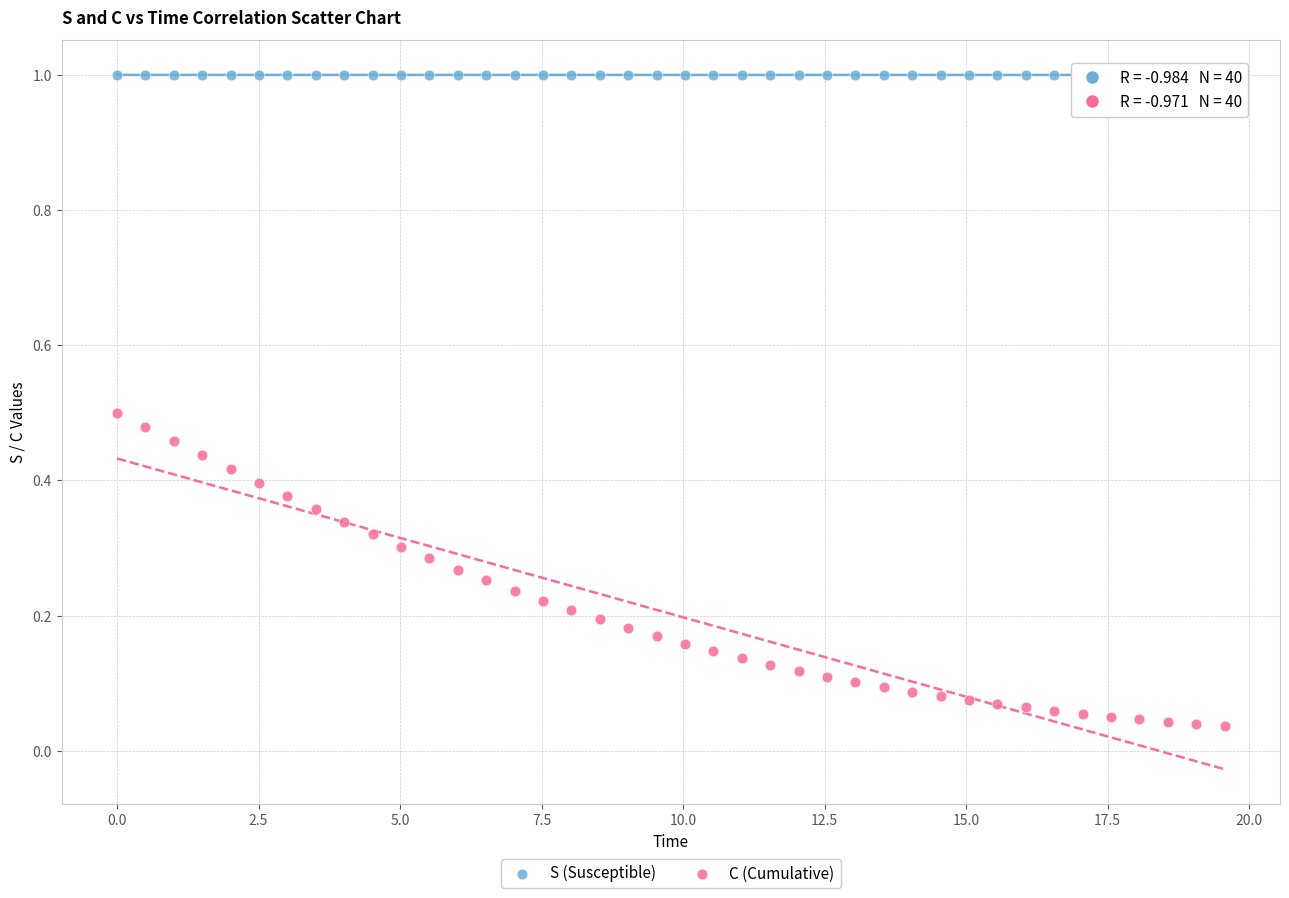

Across all data points, what is the range of Y values (max minus min)?

1.0